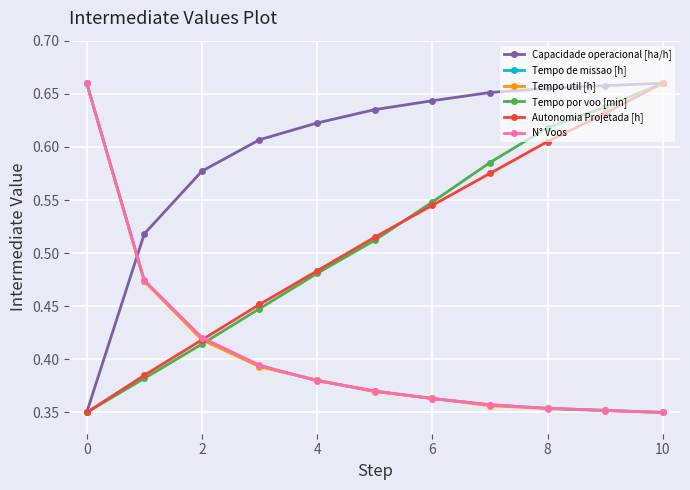

True or false: N° Voos has more than 2 interior local peaks.

False